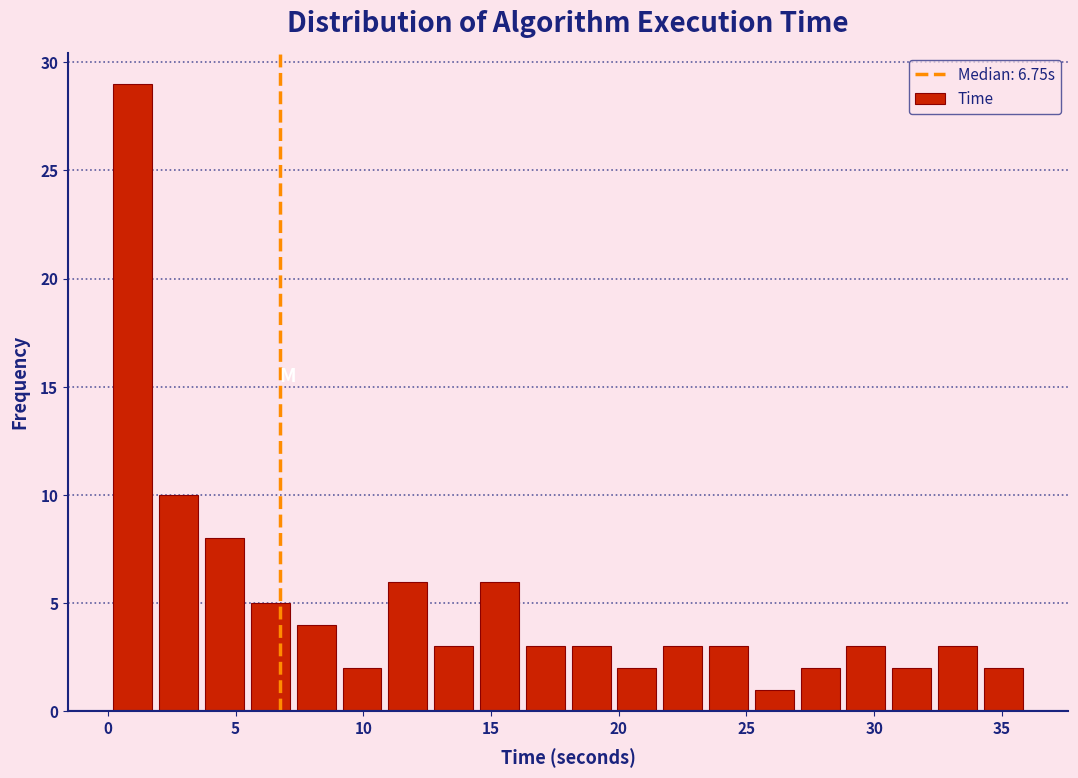

Read against the x-axis, roughly where is the centre of the tallest bar?

1.0